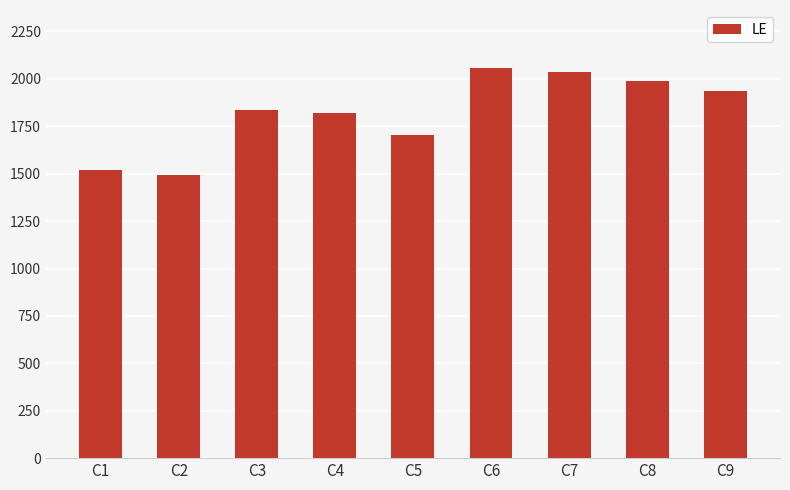

Approximately how many times larger is the value at C5 compared to C8?

0.9